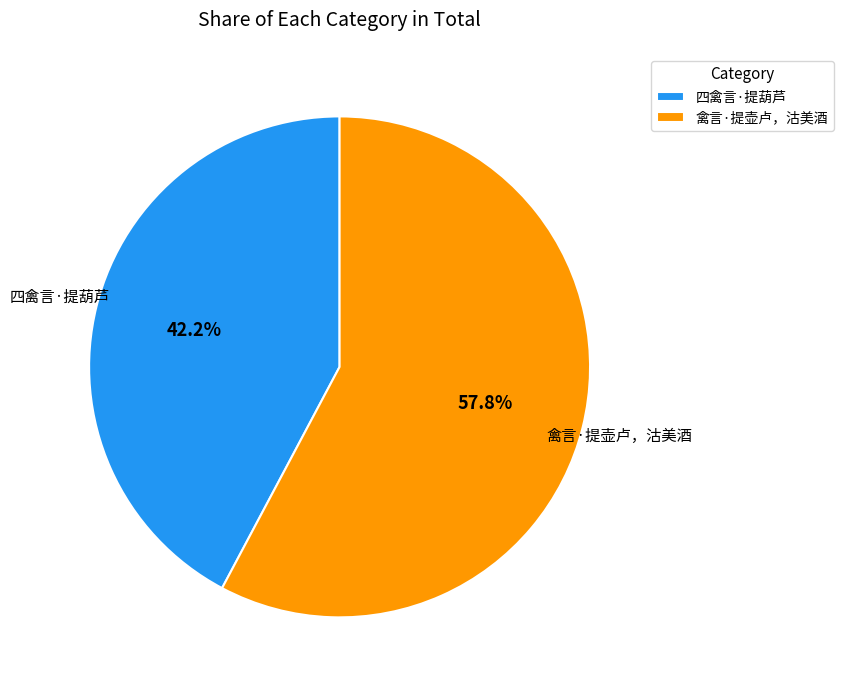

Combined, do 四禽言·提葫芦 and 禽言·提壶卢，沽美酒 account for over 50%?

Yes